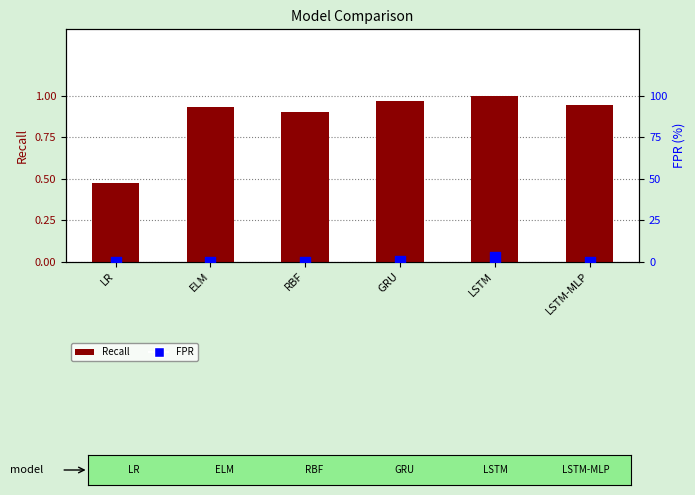

At how many categories does at least one series exceed 2?

1